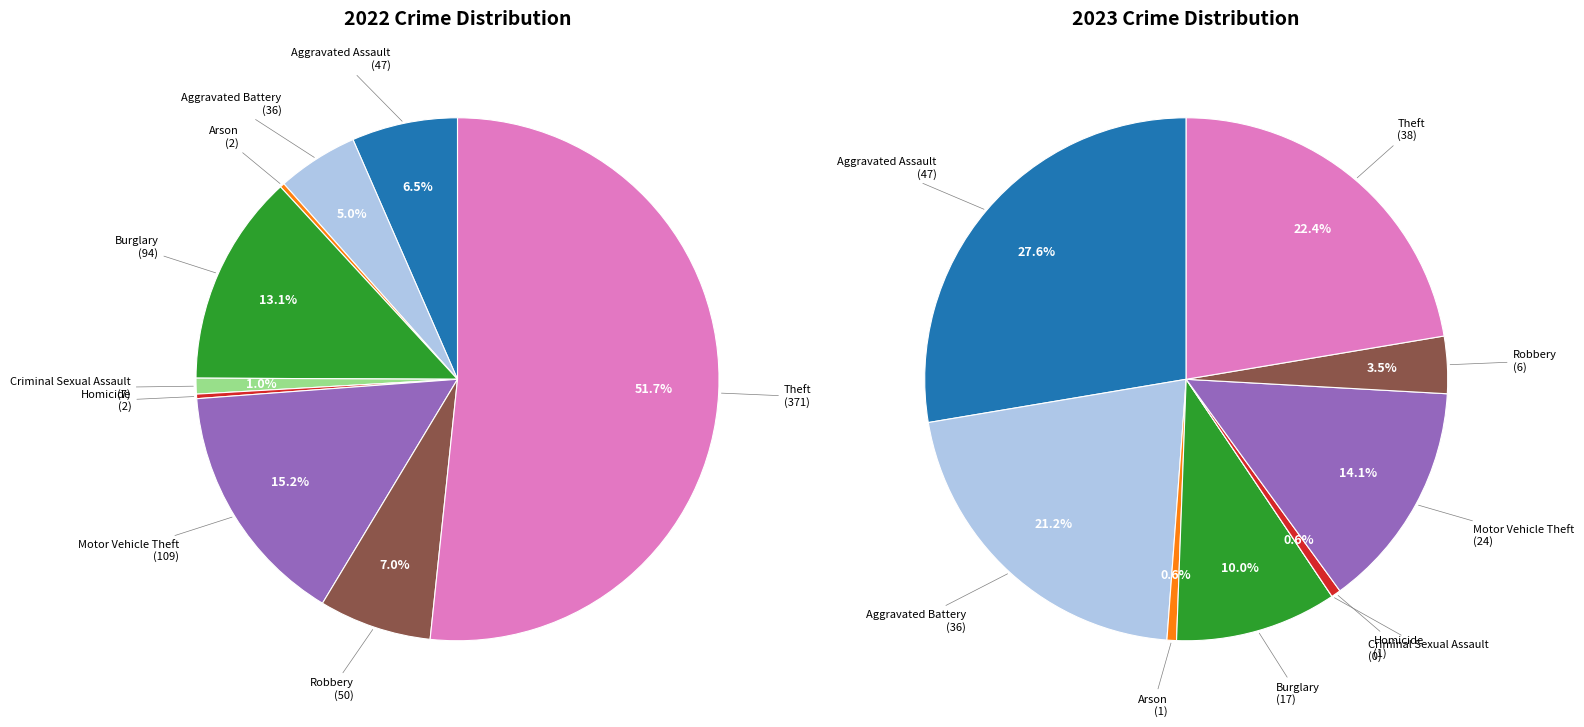

To the nearest percent, what is the average slice percentage?

11%